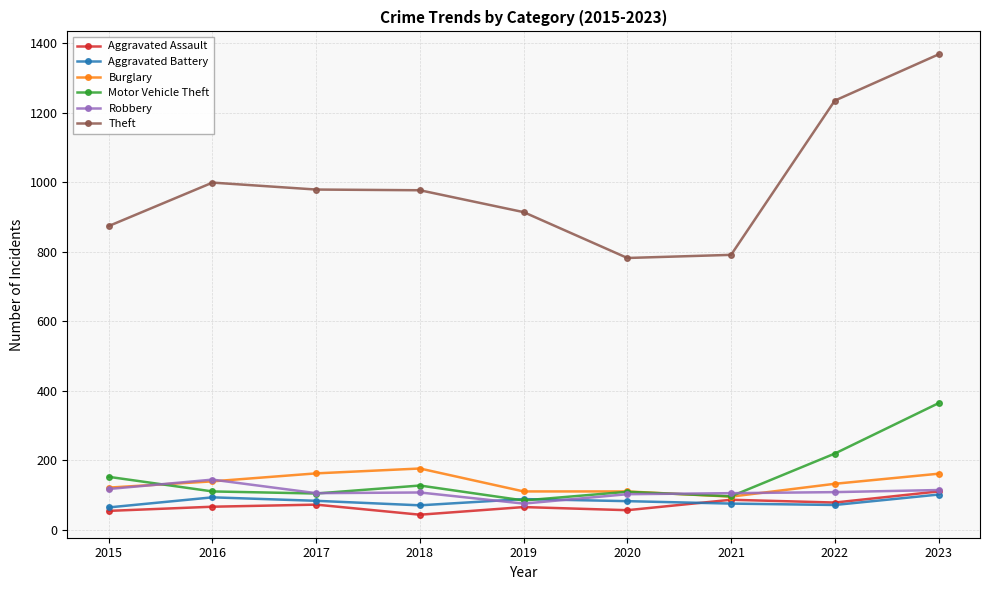

What is the average value of the Theft series?

991